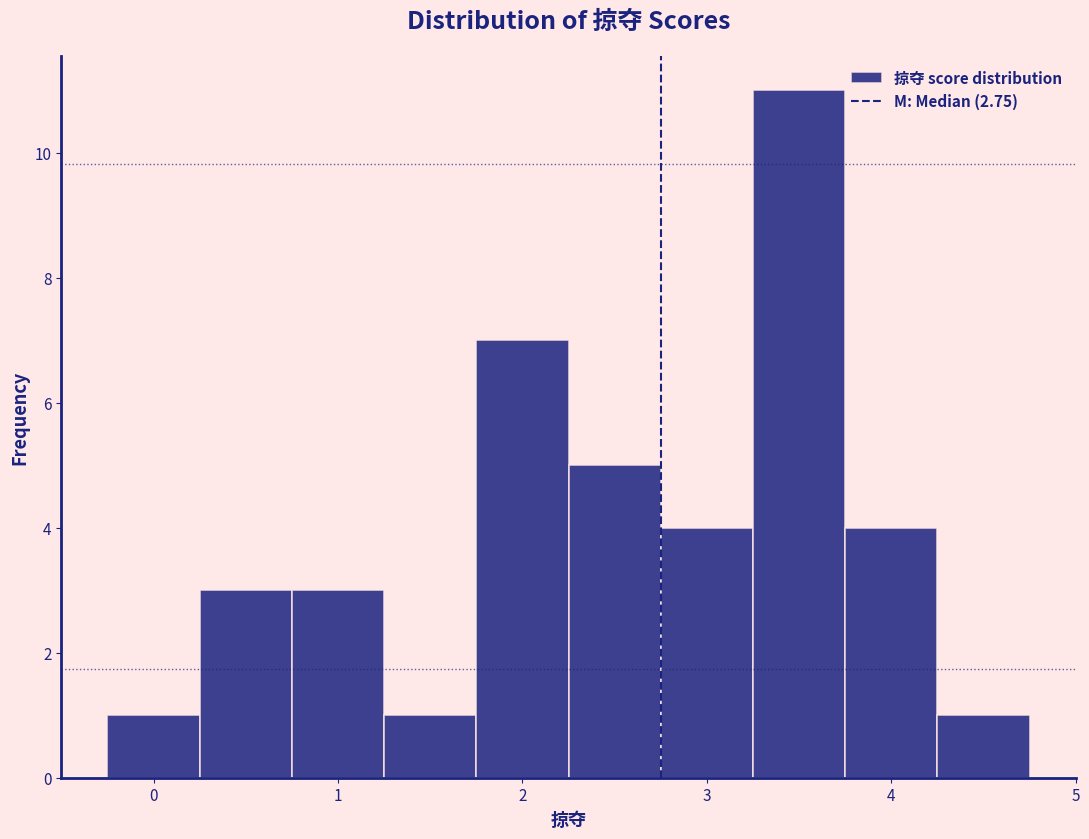

How tall is the bar that spans 2.75 to 3.25 on the x-axis? Neither the bar edges nor the heights are printed on the chart, so give them approximately, as read against the axes.

4